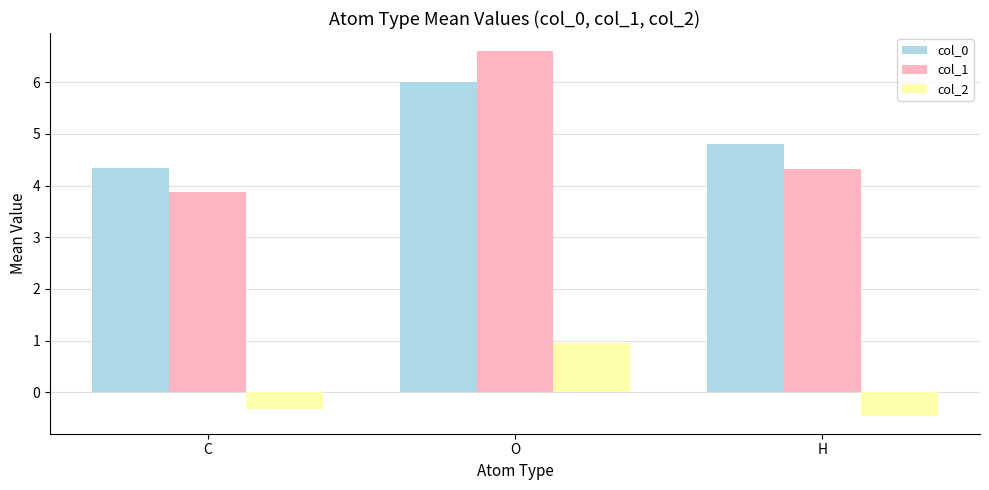

The col_1 series shows 9.3 at O. True or false?

False